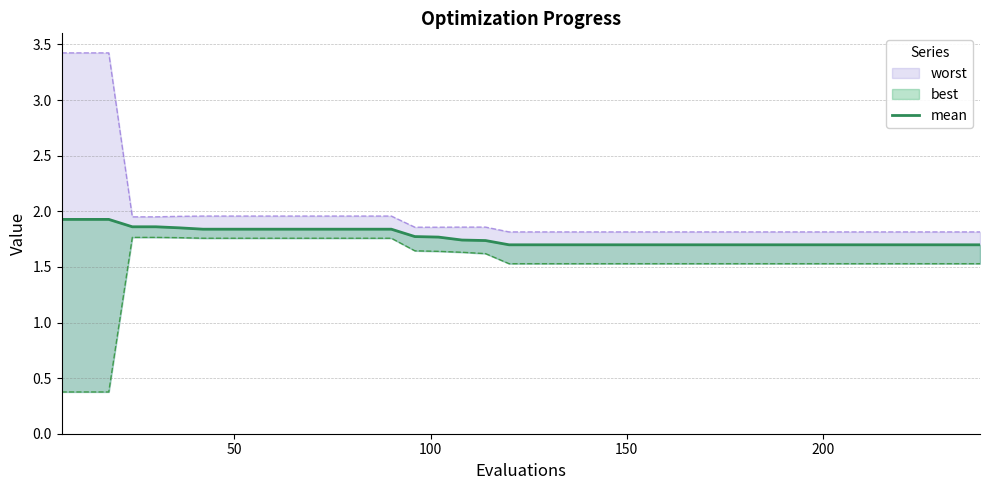

What is the sum of all values?

70.6